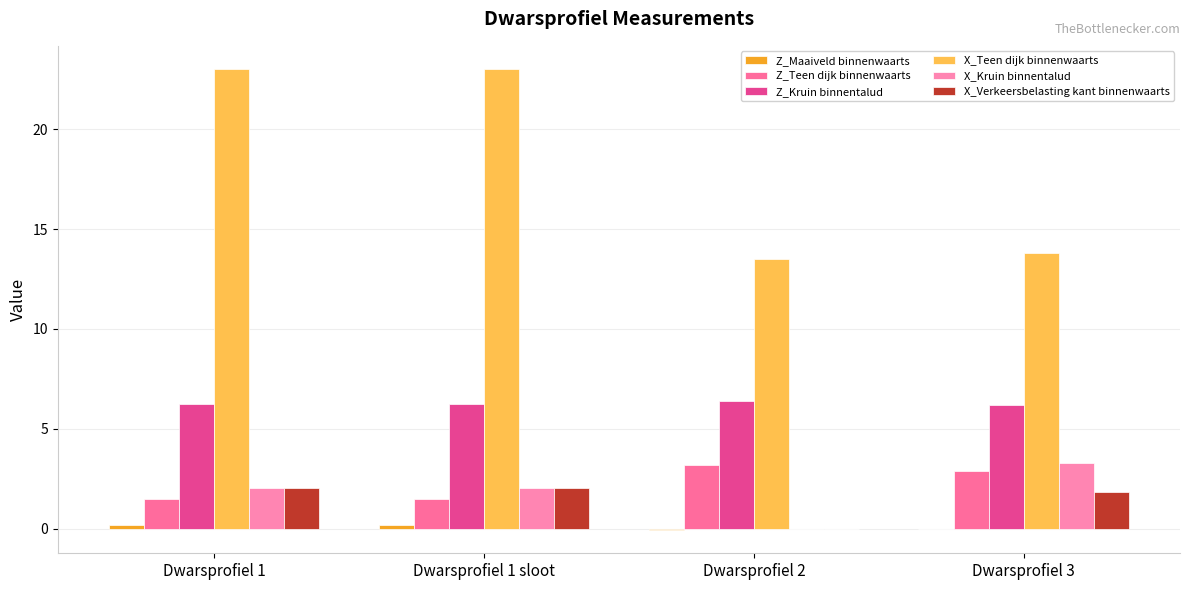

What is the spread (max minus min) of values at Dwarsprofiel 1 sloot?

22.8